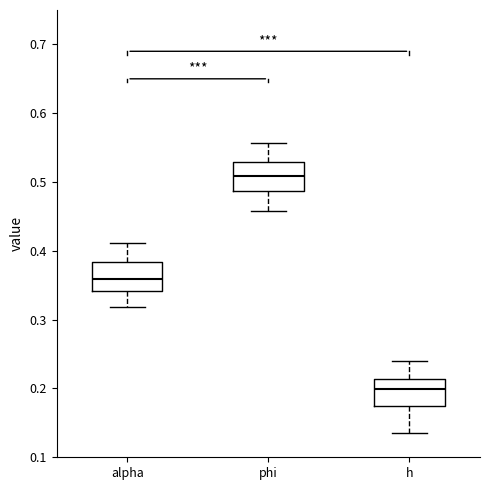

Reading left to right, read every box against the y-axis: the position of its median line, the range the box covers, and the ends of its whiskers. The values are not printed on the chart, so give them approximately, as read against the axis.

alpha: median 0.36, box 0.34 to 0.38, whiskers 0.32 to 0.41
phi: median 0.51, box 0.49 to 0.53, whiskers 0.46 to 0.56
h: median 0.20, box 0.17 to 0.21, whiskers 0.14 to 0.24